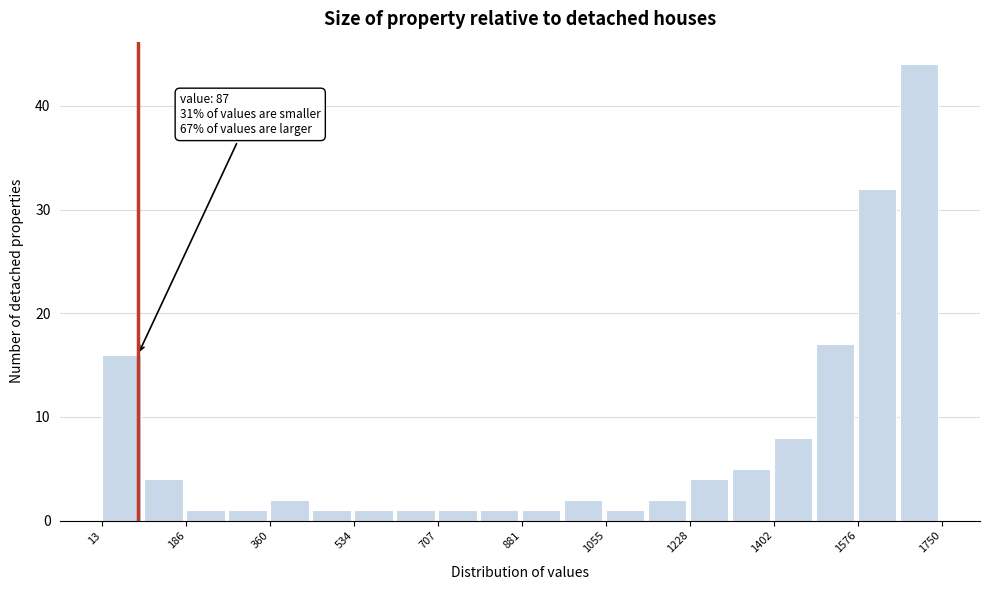

Over which range of the x-axis is the bar tallest?

1660 to 1760